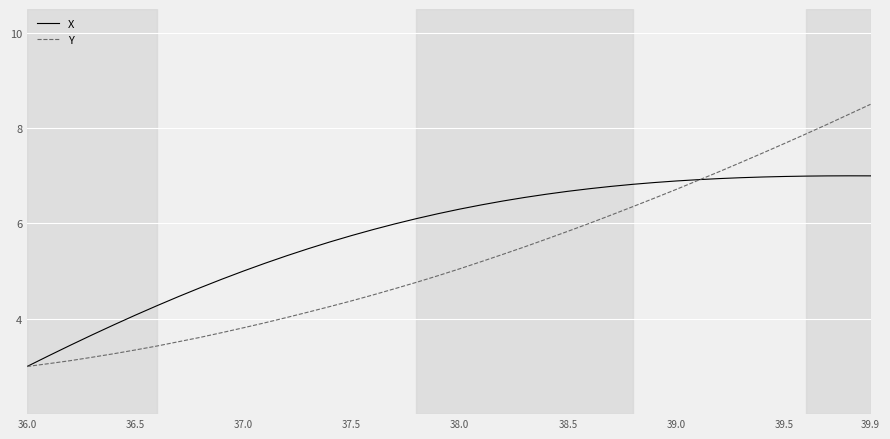

List the series in order of their overall mean, lowest first.

Y, X